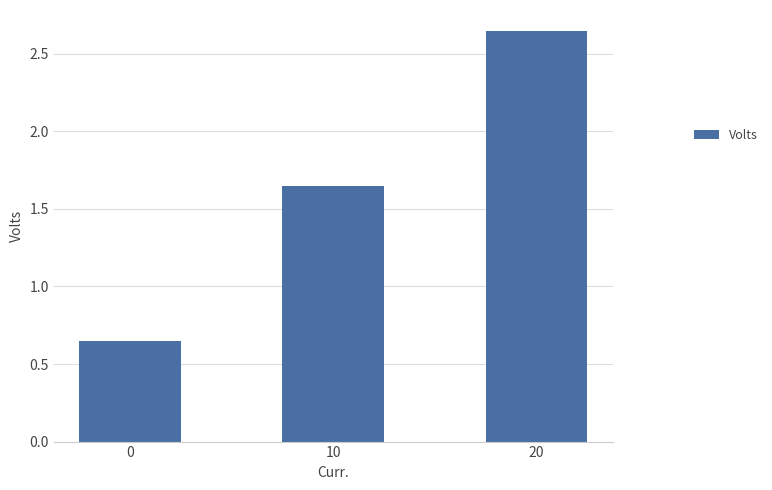

What is the change in value from 10 to 20?

+1.0